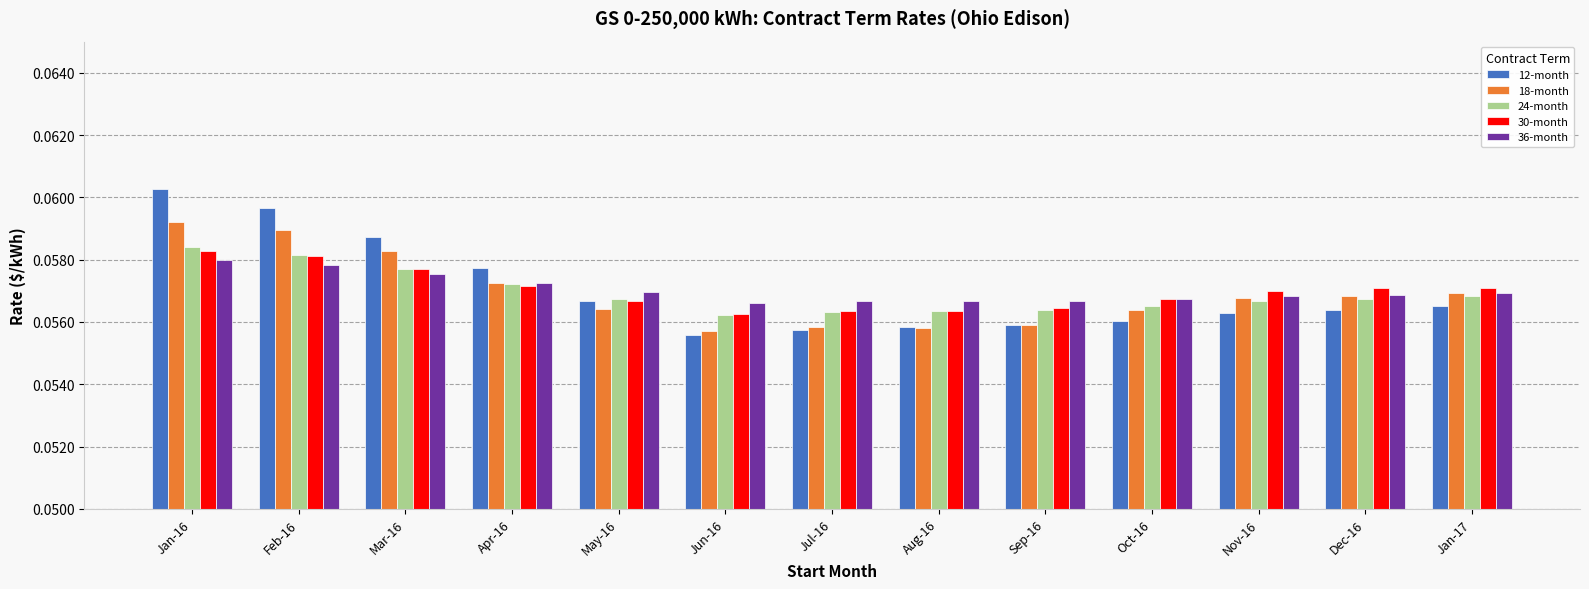

Count the 36-month values in the range 0 to 1.

13